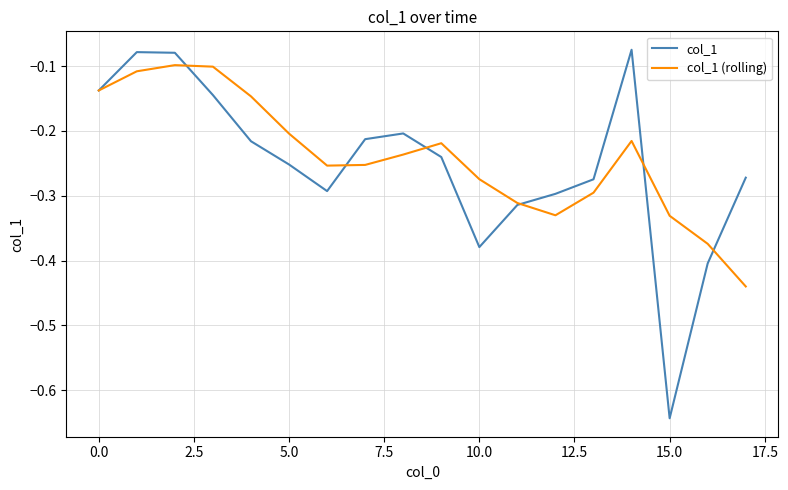

True or false: col_1 and col_1 (rolling) cross at least once.

True